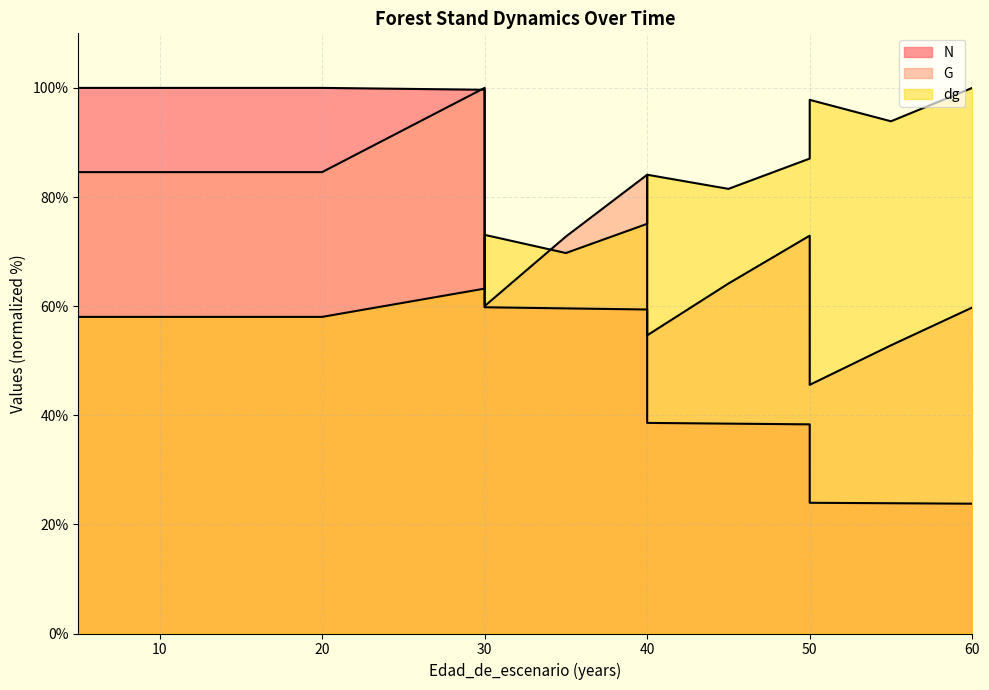

What are all the series names shown in the legend?

N, G, dg